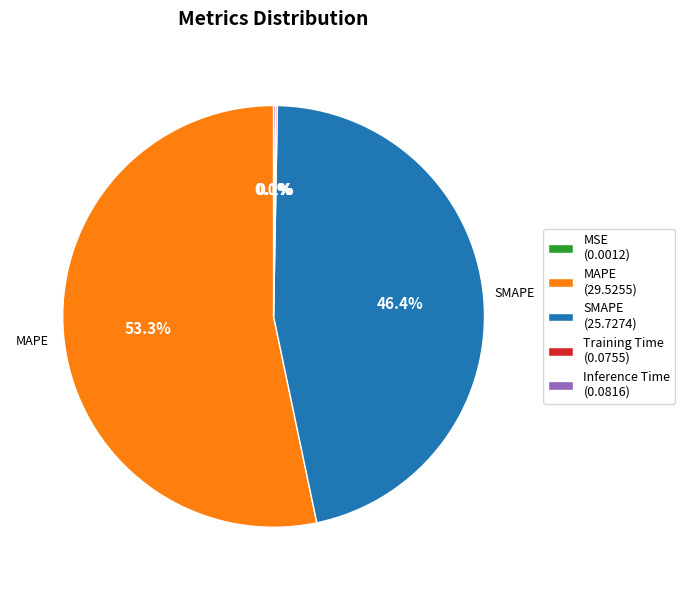

Is there any slice that represents more than half of the pie?

Yes